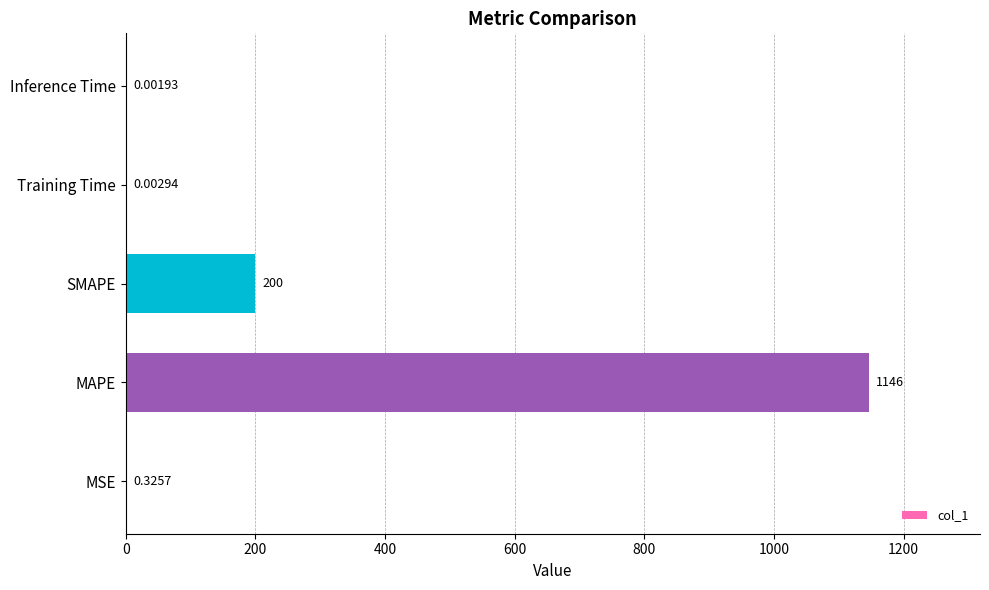

What is the sum of the values at SMAPE and Inference Time?

200.0